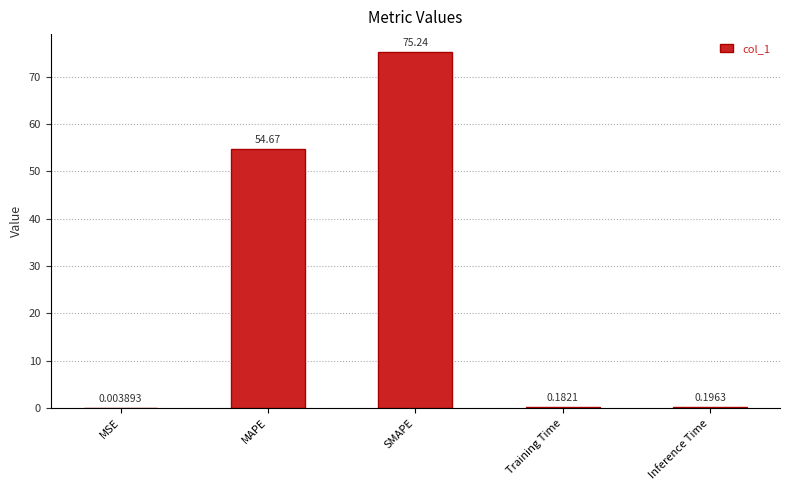

How many categories are shown in the chart?

5